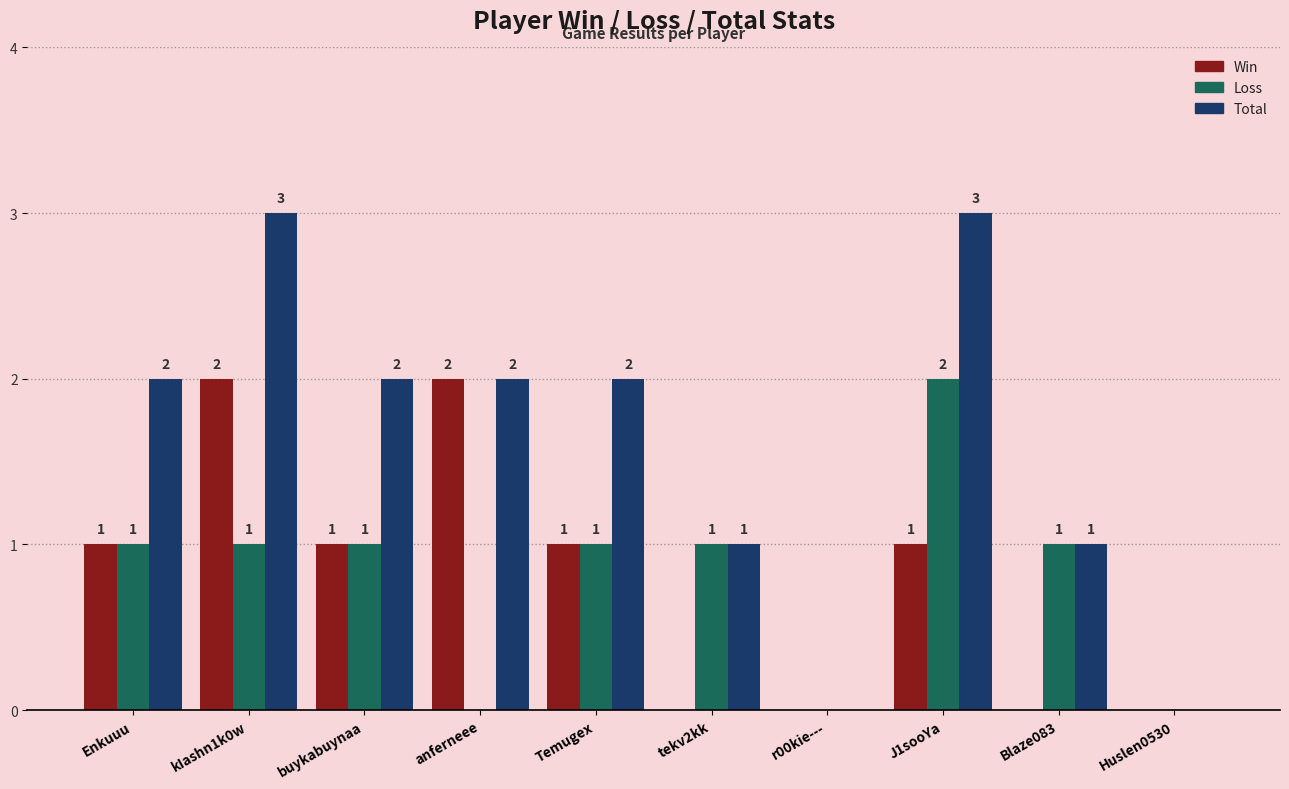

How many Win values are between 0 and 1?

8